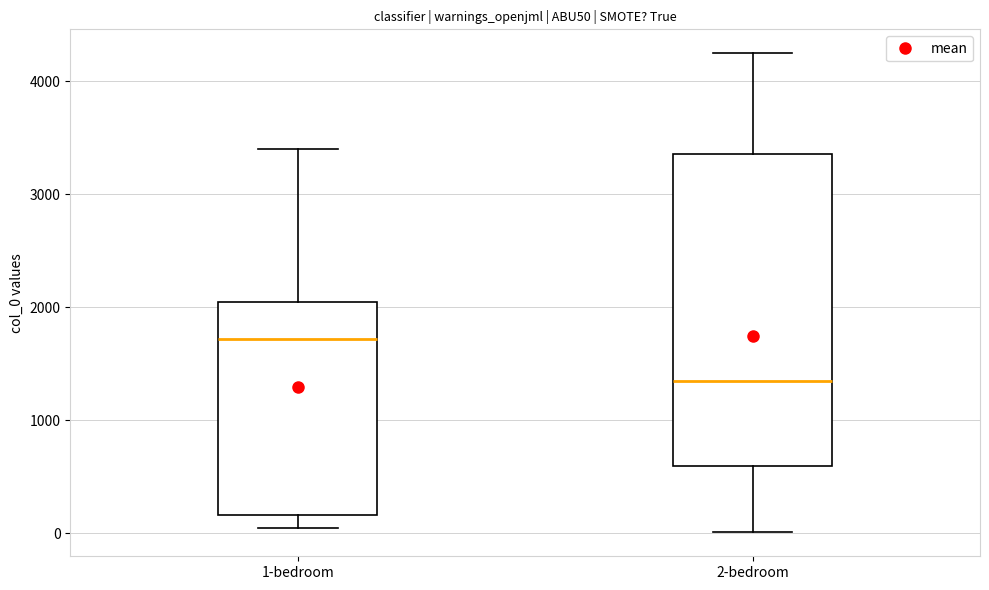

Reading left to right, transcribe this box plot: for each box, give where its median line is, the range the box spans, and where its two whiskers end, as read against the y-axis. The values are not printed on the chart, so give them approximately, as read against the axis.

1-bedroom: median 1700, box 200 to 2000, whiskers 0 to 3400
2-bedroom: median 1300, box 600 to 3400, whiskers 0 to 4200